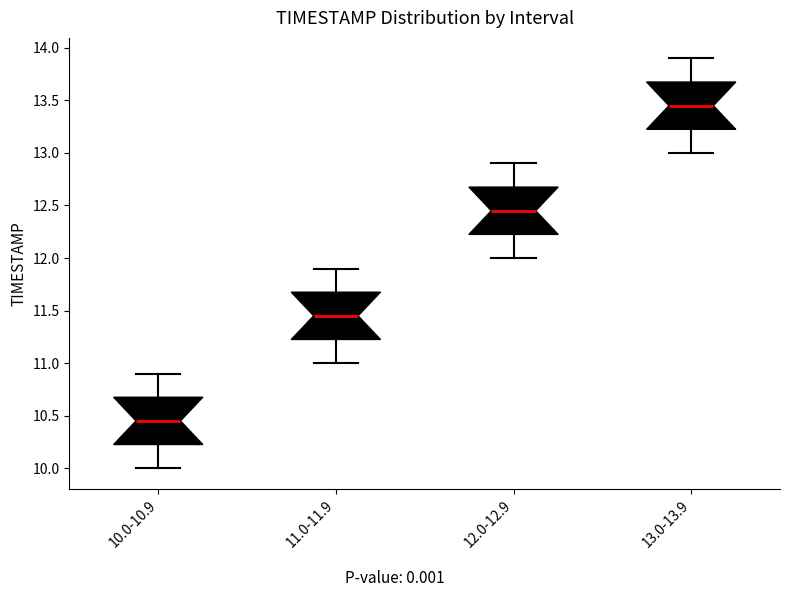

Where is the lower edge of the box for 12.0-12.9 on the y-axis? The values are not printed on the chart, so give them approximately, as read against the axis.

12.25